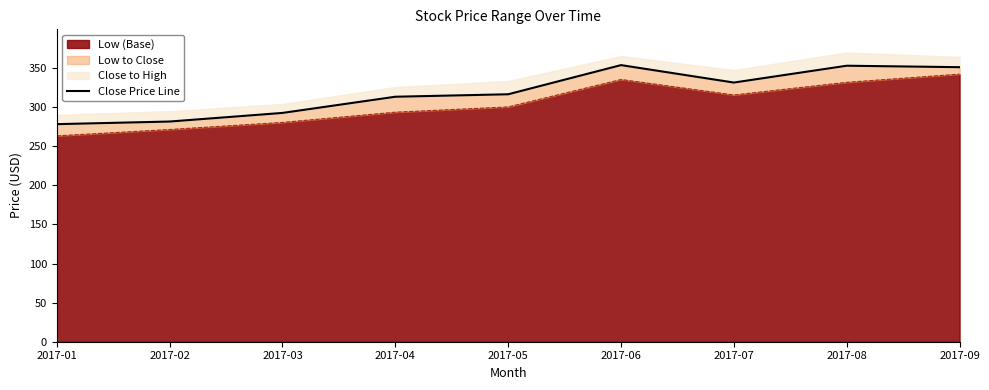

What is the difference between the maximum and second lowest values?

72.2